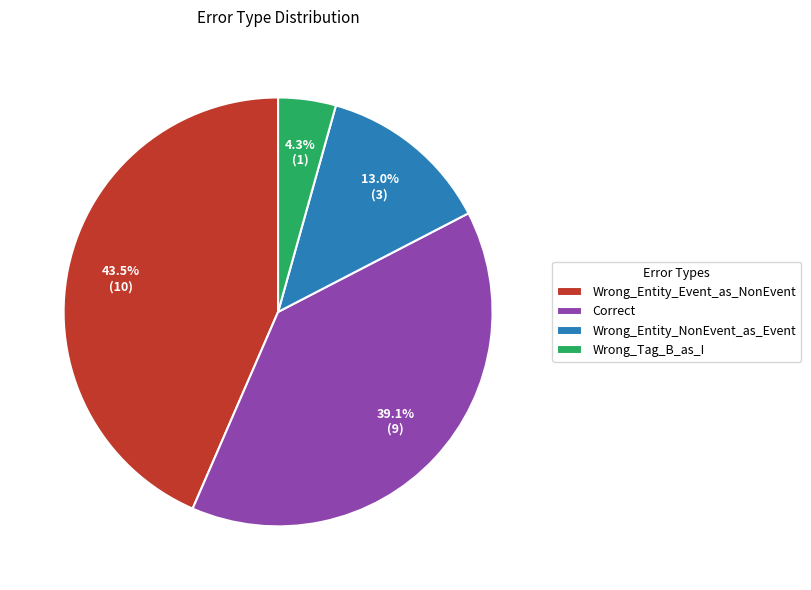

Between Correct and Wrong_Entity_NonEvent_as_Event, which is larger?

Correct